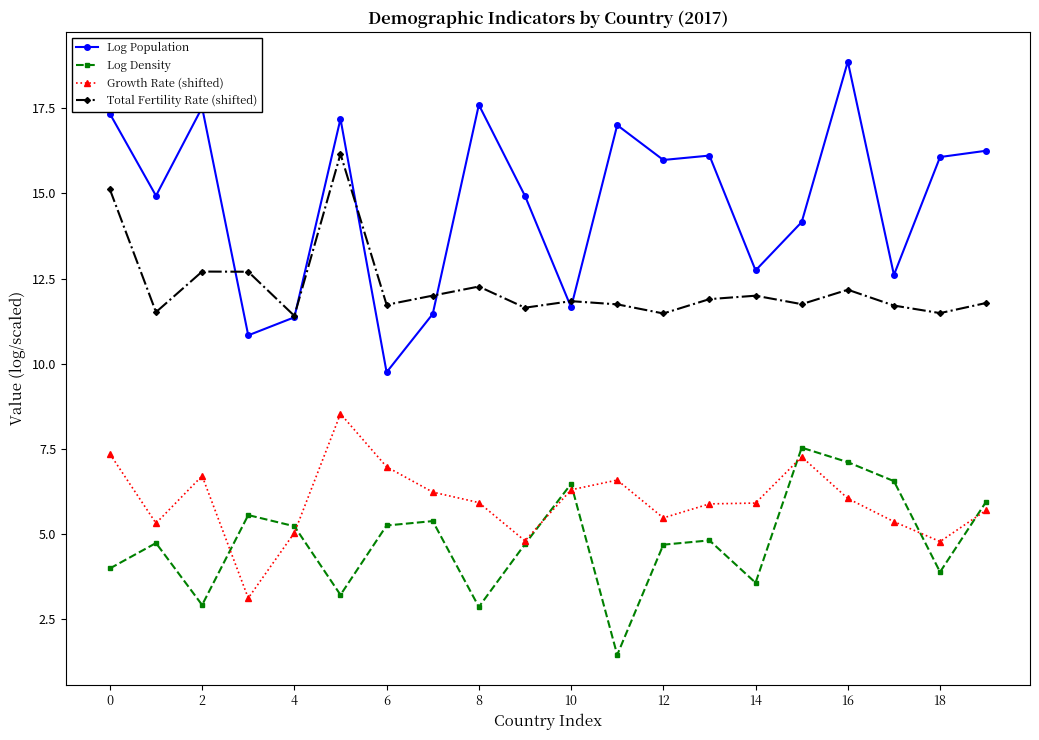

List the series in order of their peak value, highest first.

Log Population, Total Fertility Rate (shifted), Growth Rate (shifted), Log Density